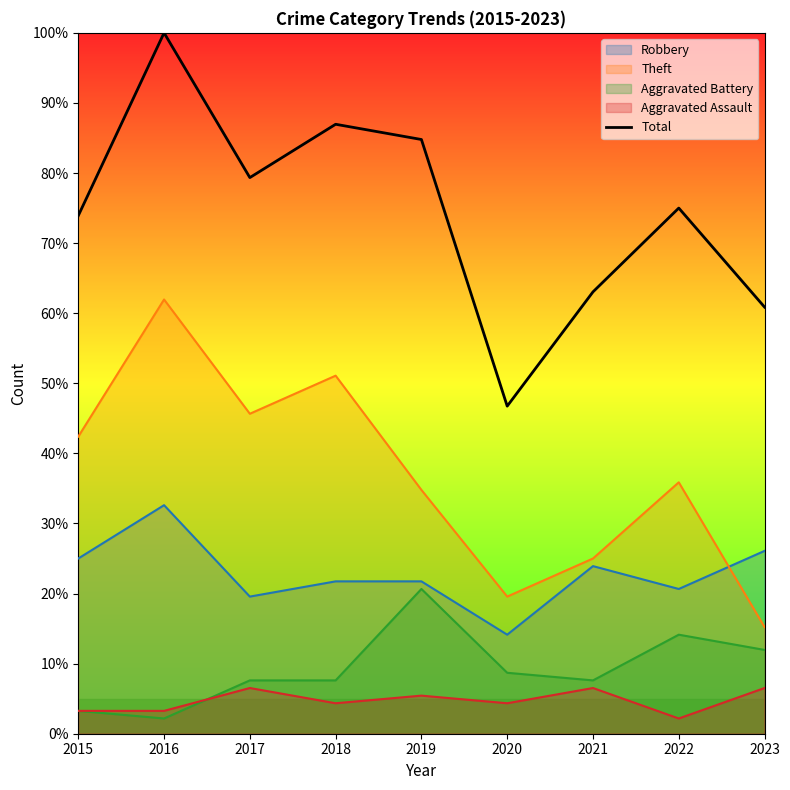

What is the difference between the second highest and second lowest values?

26.1